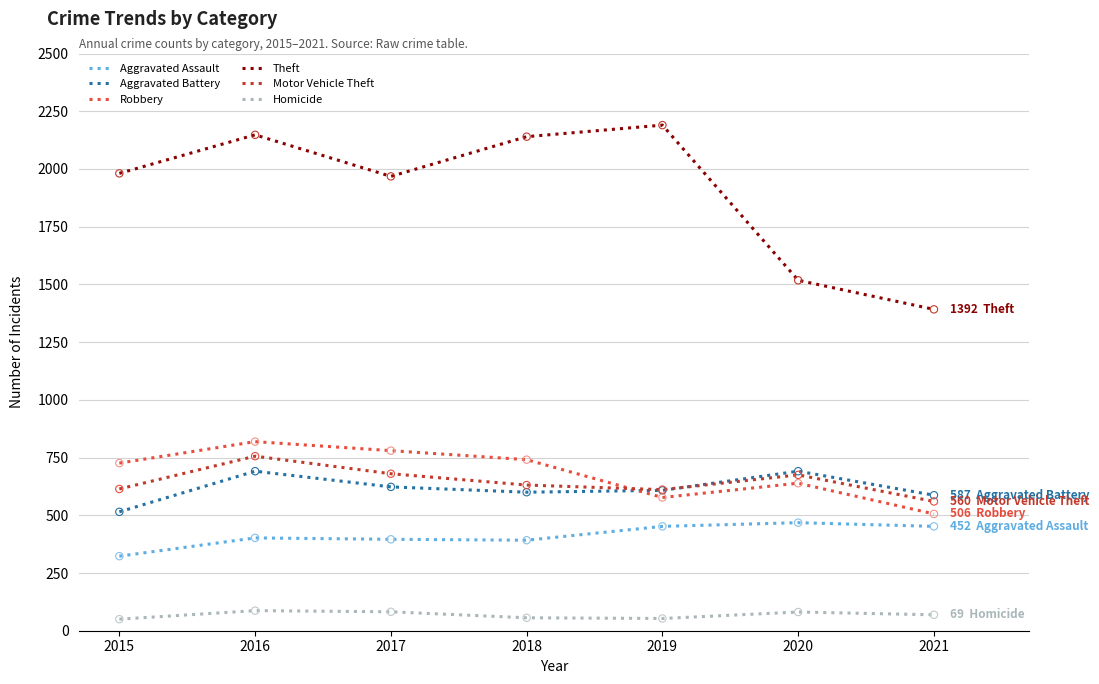

Which series has the largest total across all categories?

Theft